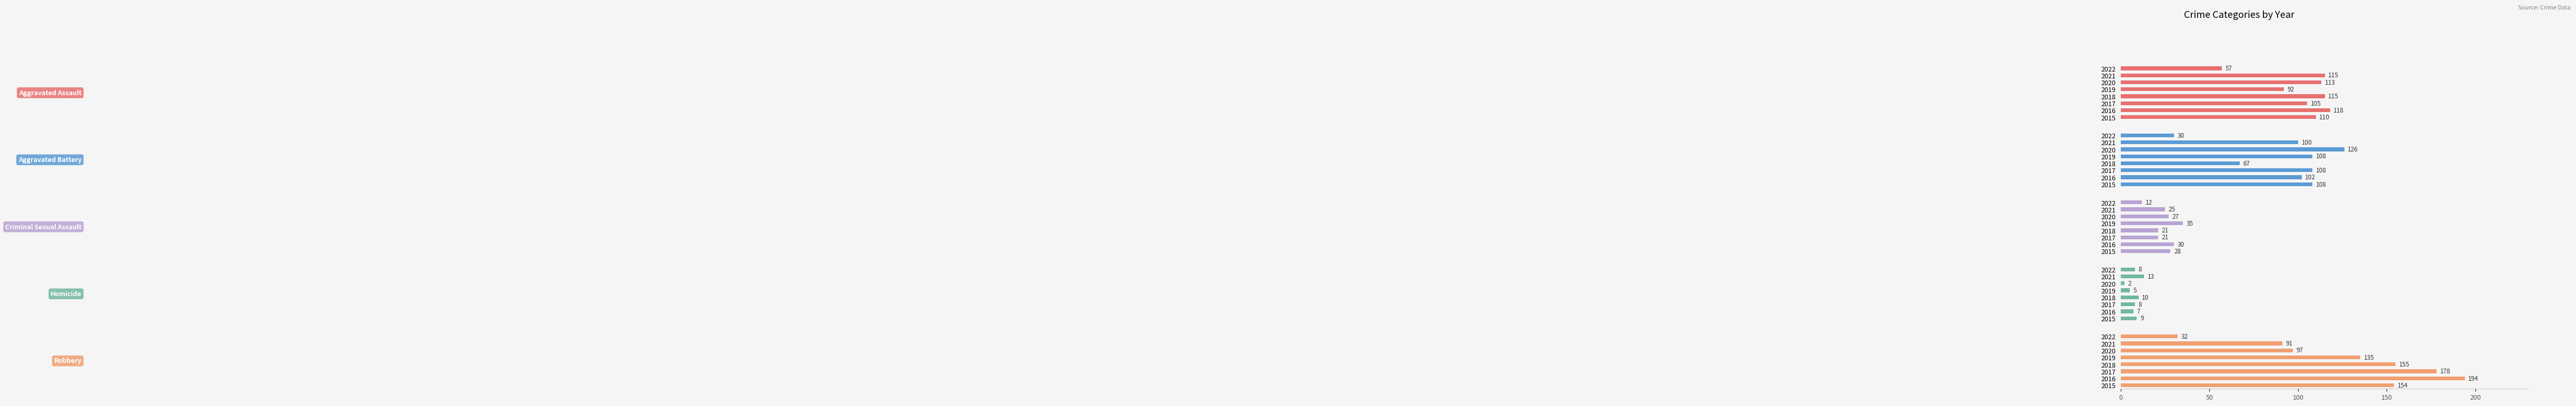

Reading left to right, list all the values displayed in this chart.

Aggravated Assault: 110	118	105	115	92	113	115	57
Aggravated Battery: 108	102	108	67	108	126	100	30
Criminal Sexual Assault: 28	30	21	21	35	27	25	12
Homicide: 9	7	8	10	5	2	13	8
Robbery: 154	194	178	155	135	97	91	32